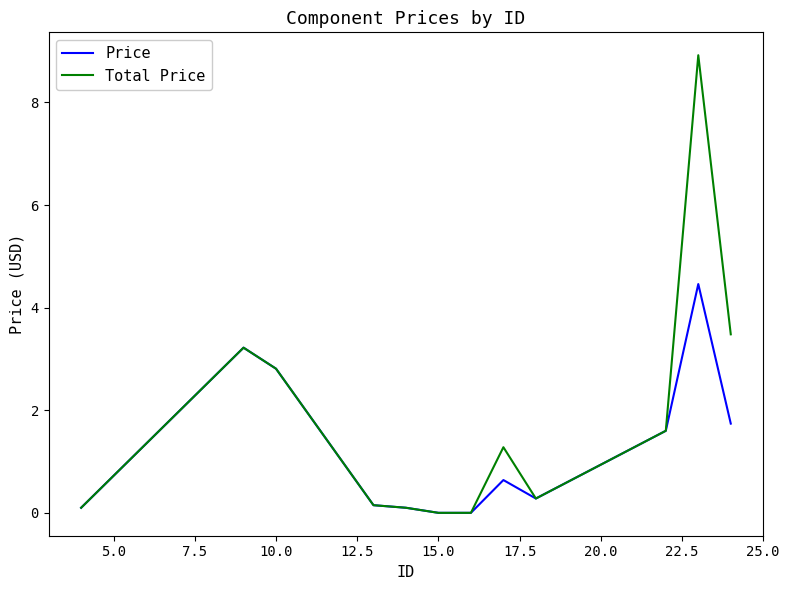

What is the average value of the Price series?

1.3